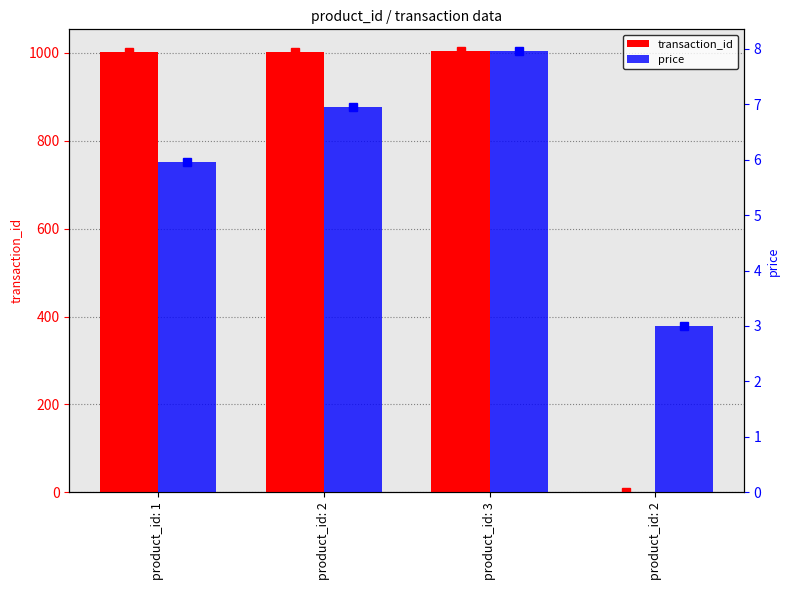

Reading left to right, list all the values displayed in this chart.

transaction_id: product_id: 1=1001.0	product_id: 2=1002.0	product_id: 3=1003.0	product_id: 2=1.0
price: product_id: 1=6.0	product_id: 2=7.0	product_id: 3=8.0	product_id: 2=3.0